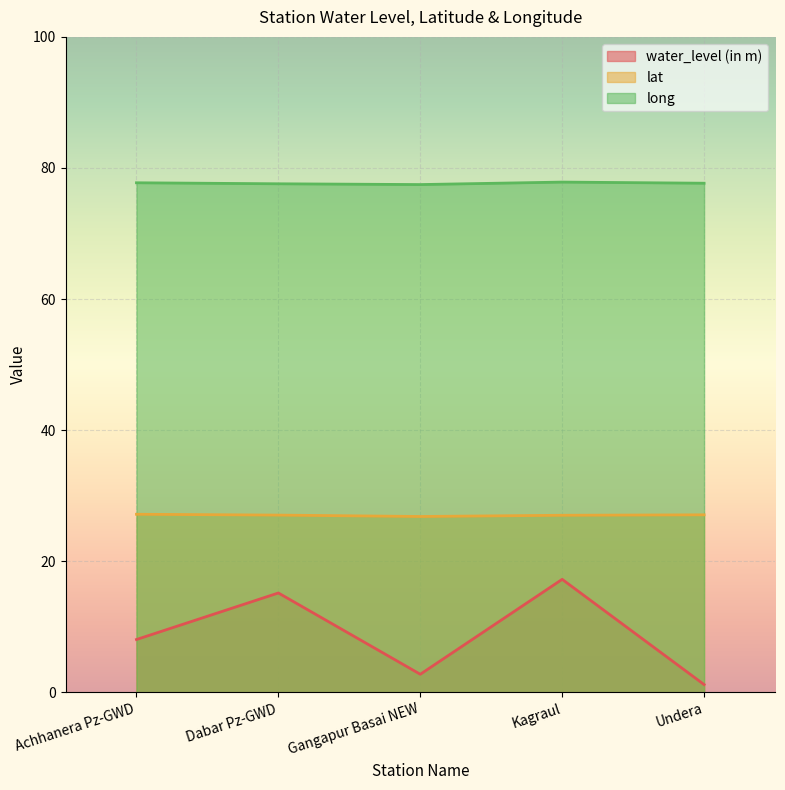

What position from the right is Undera?

1